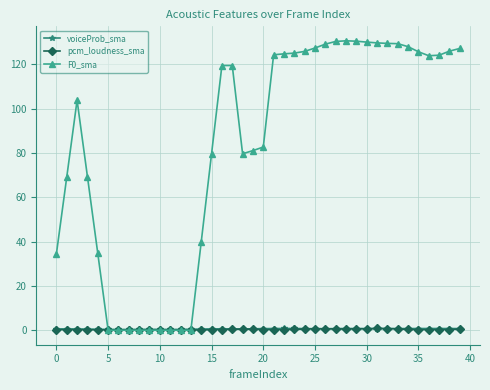

How many times do voiceProb_sma and F0_sma cross each other?

2